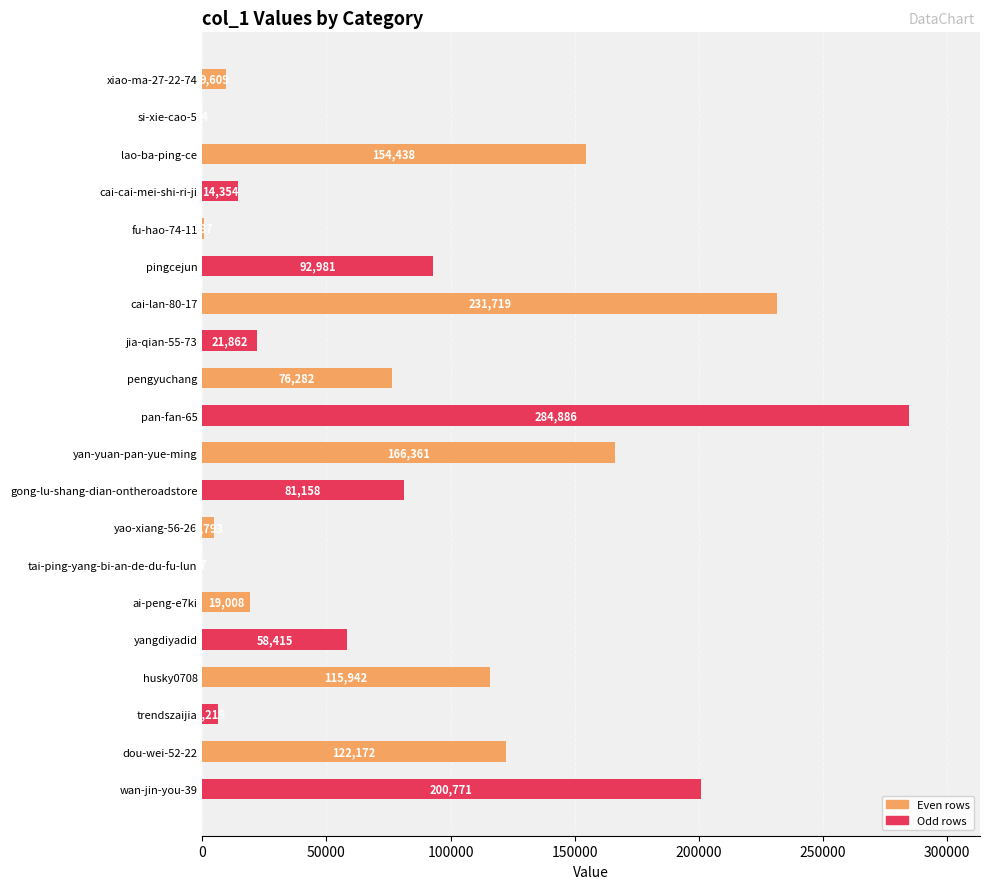

Is it true that the value at pingcejun is 127794?

False